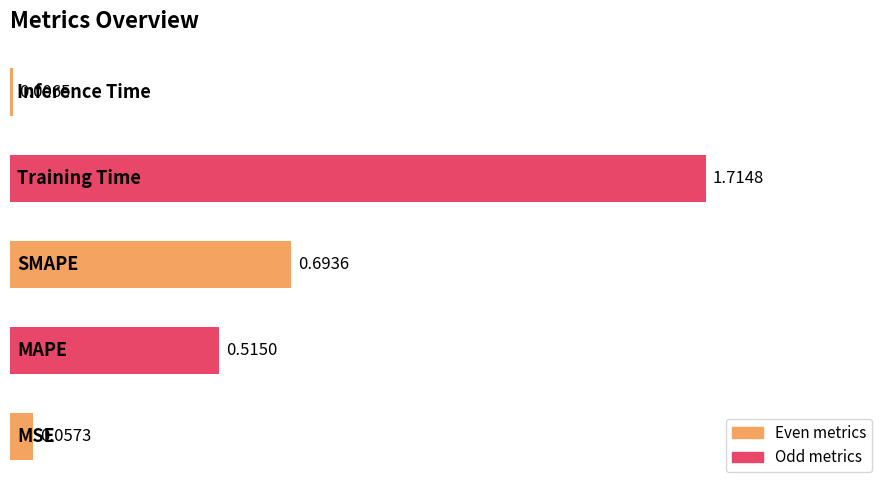

What is the difference between the second highest and minimum values?

0.7